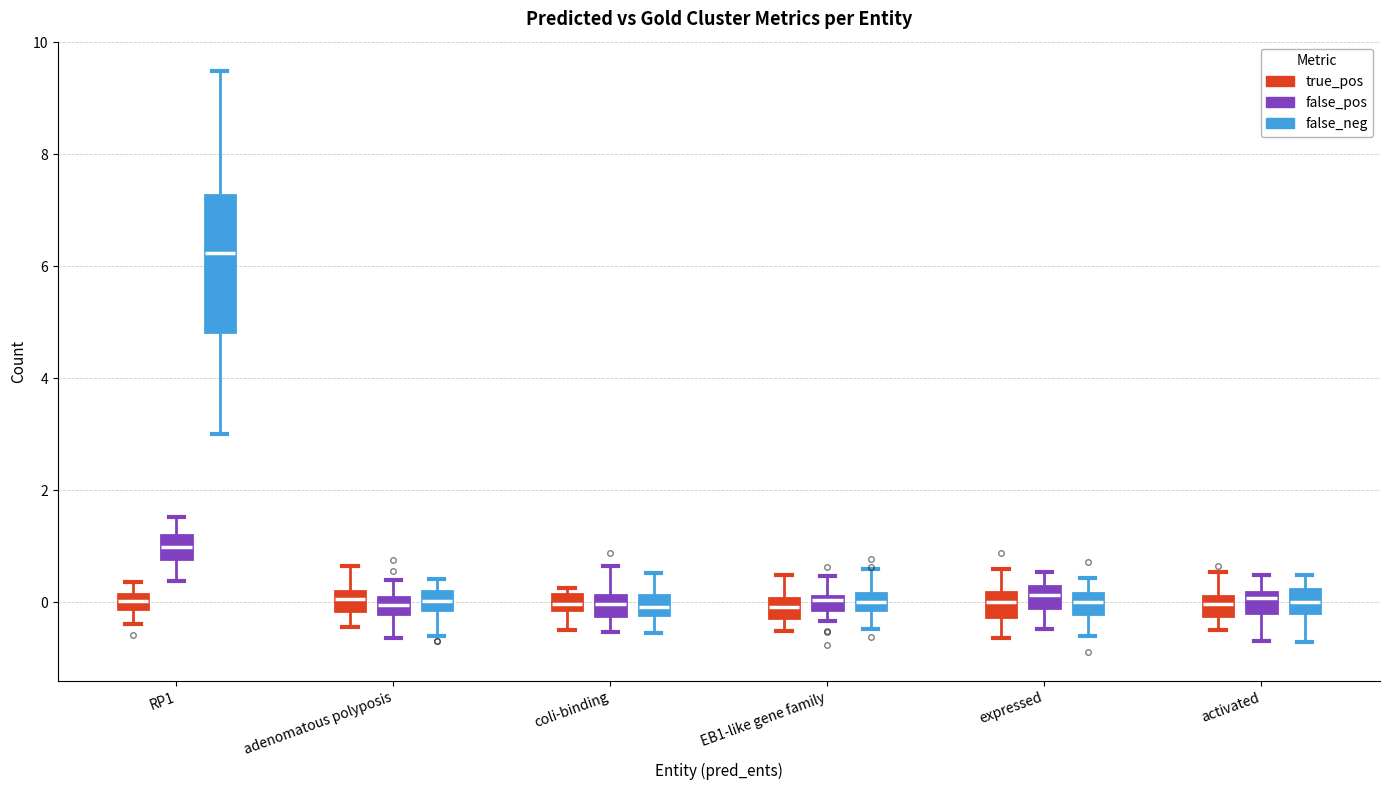

Where is the upper edge of the box for coli-binding (false_pos) on the y-axis? The values are not printed on the chart, so give them approximately, as read against the axis.

0.2